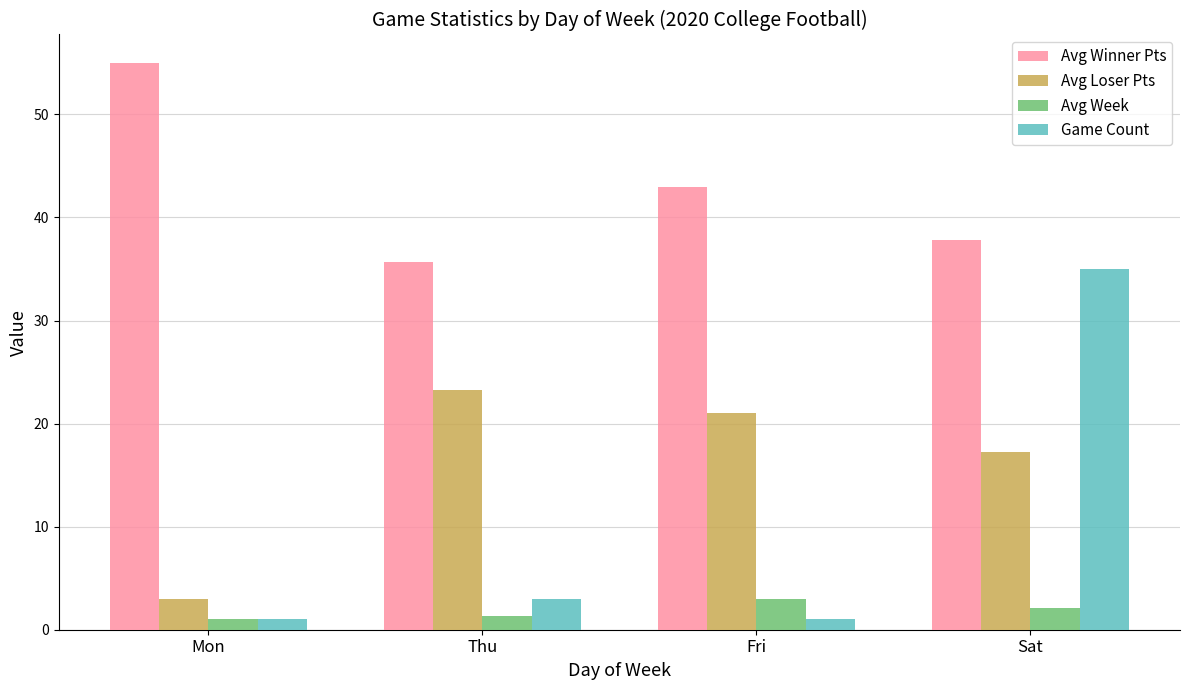

What is the difference between the highest and lowest values at Mon?

54.0